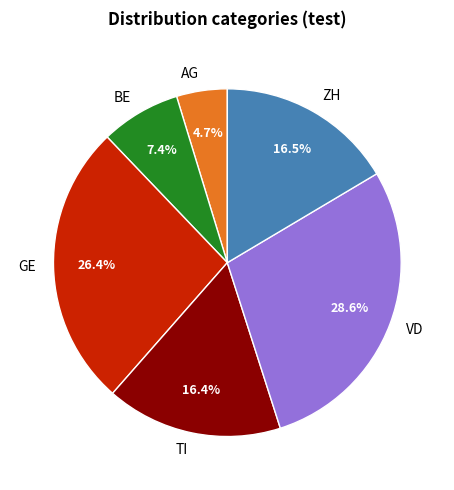

Combined, what portion of the pie is ZH and AG?

21.2%